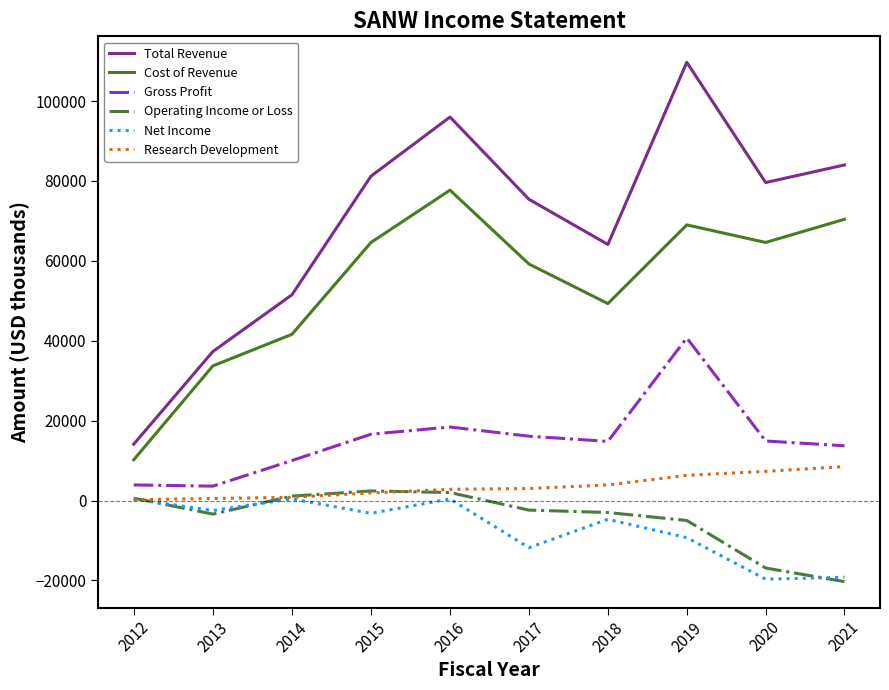

True or false: Research Development and Total Revenue intersect in this chart.

False